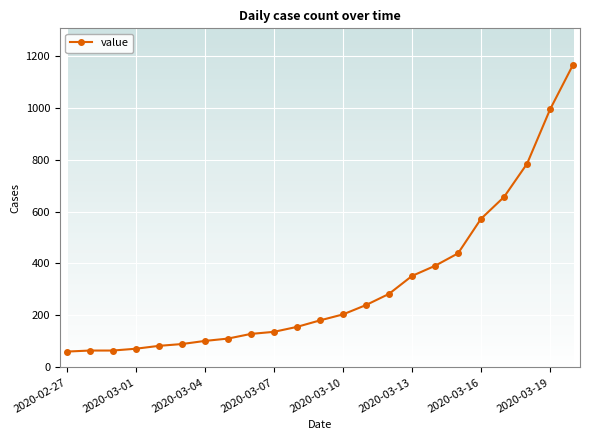

What is the value of the 13th point from the left?

204